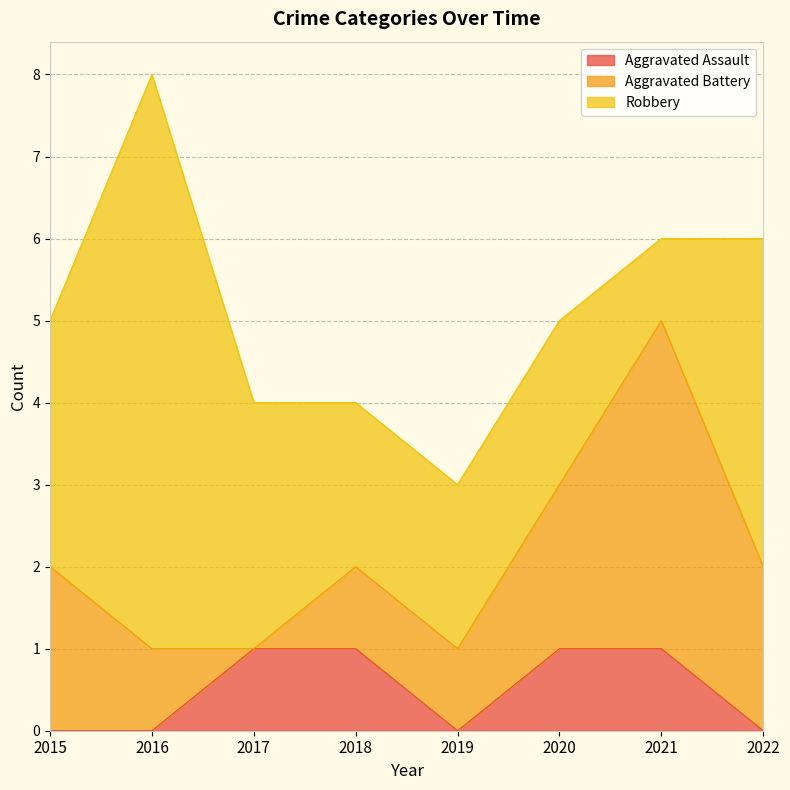

What is the difference between the maximum and minimum values in the Robbery series?

6